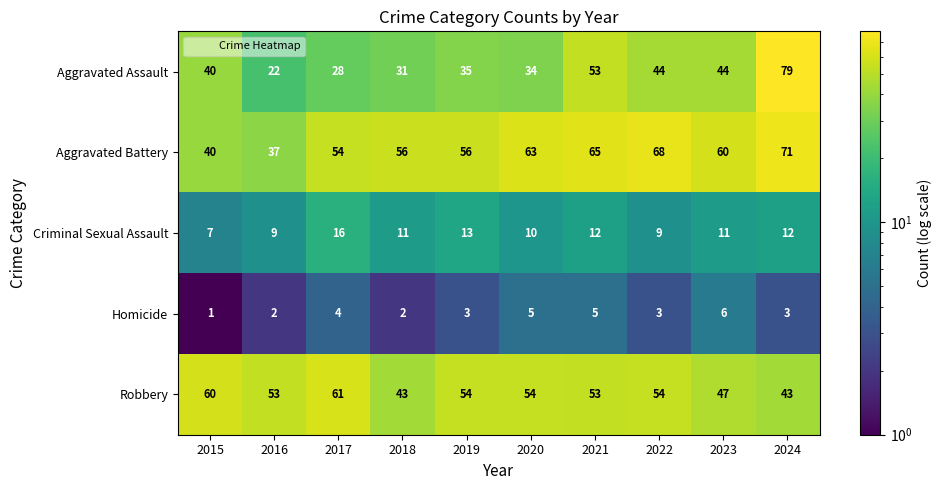

Which category has the lowest value across all series?

2015